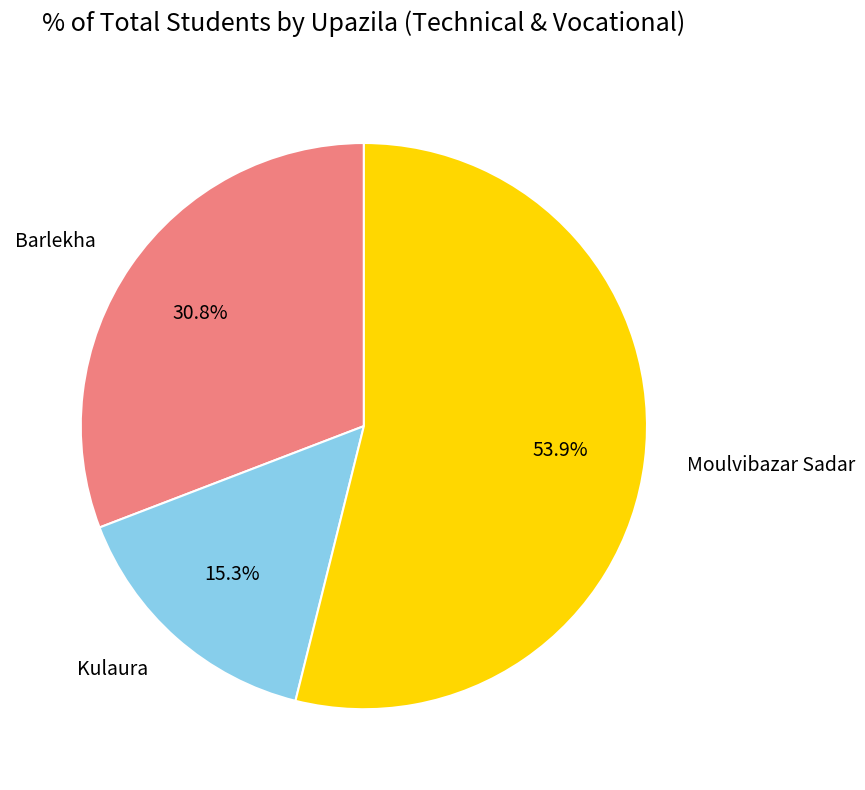

How many segments does this pie chart have?

3